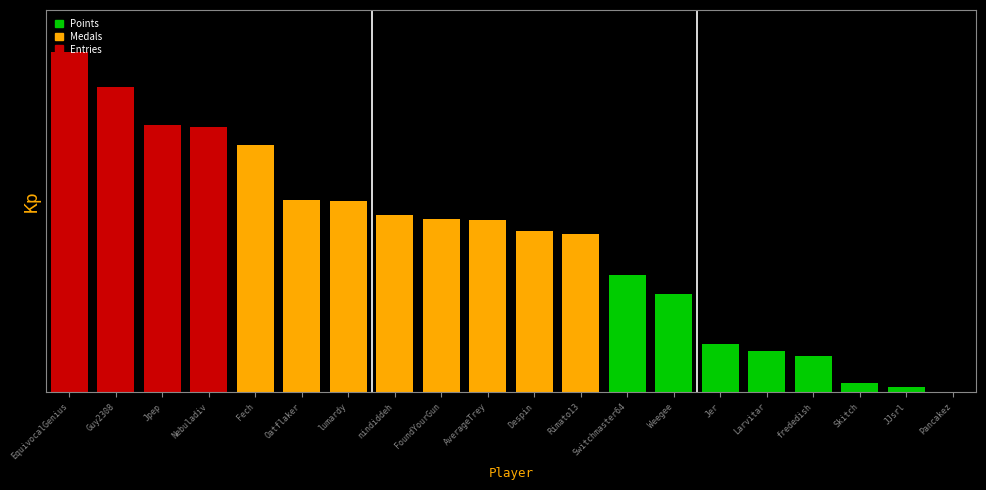

At which label does the data first exceed 4?

EquivocalGenius